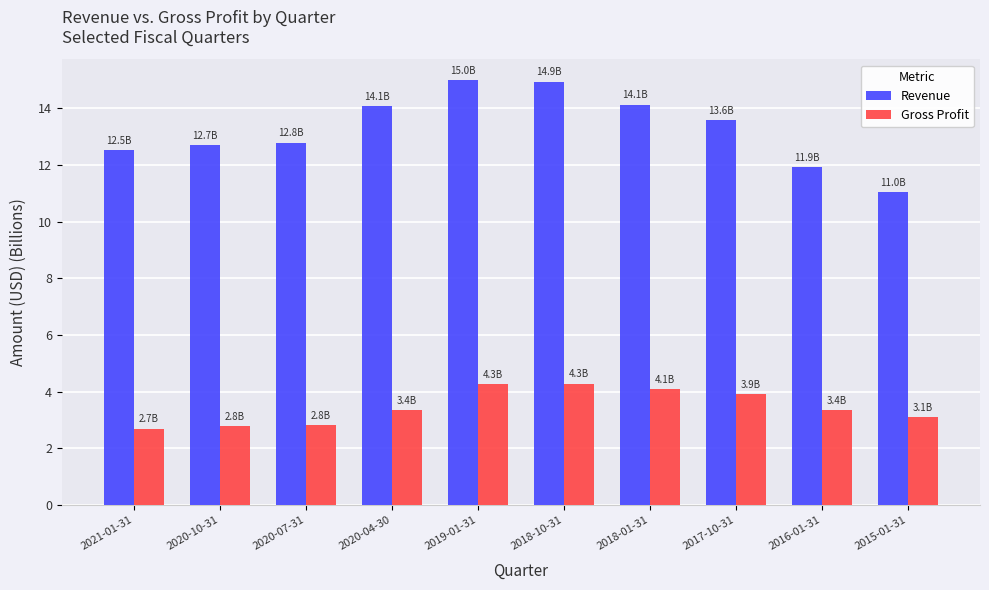

The Revenue series shows 15.0 at 2019-01-31. True or false?

True